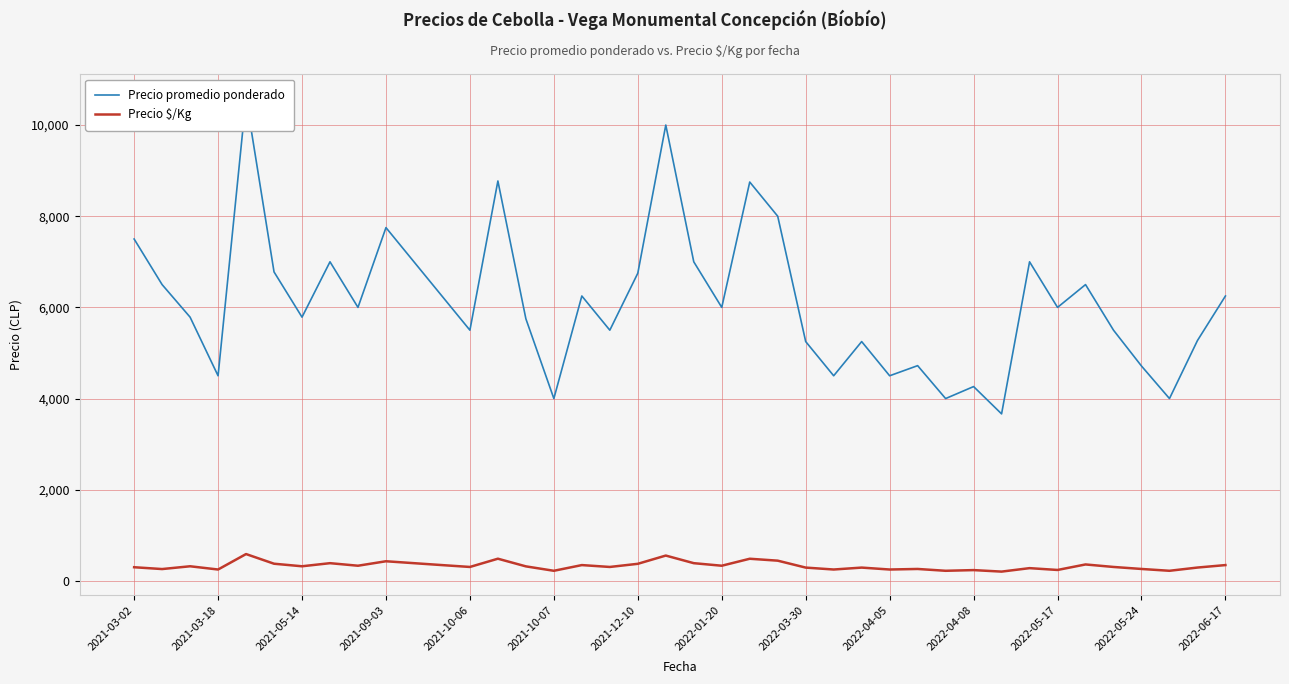

At 16, list the series in order from smallest to largest.

Precio $/Kg, Precio promedio ponderado